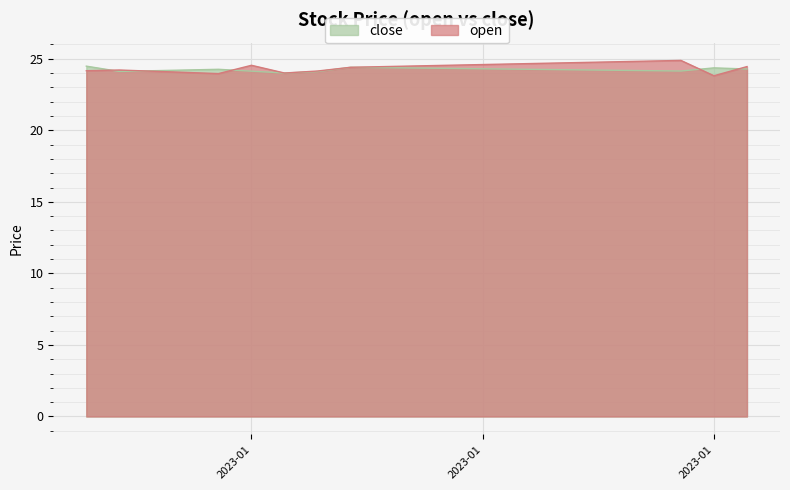

Where do close and open first cross each other?

2023-01-12 and 2023-01-13